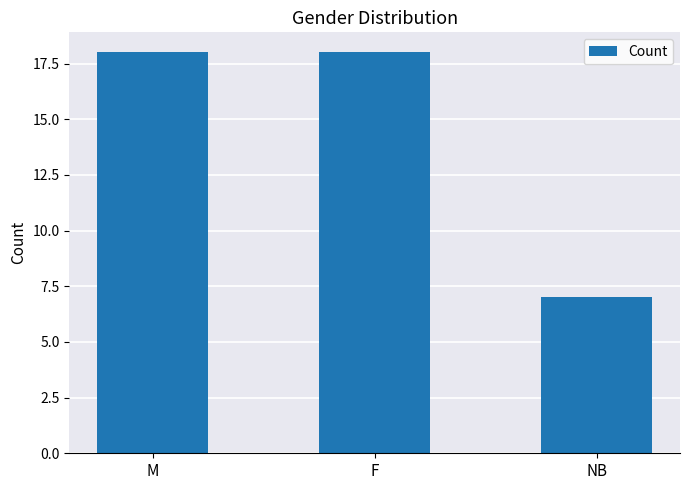

What is the value of the 2nd bar from the left?

18